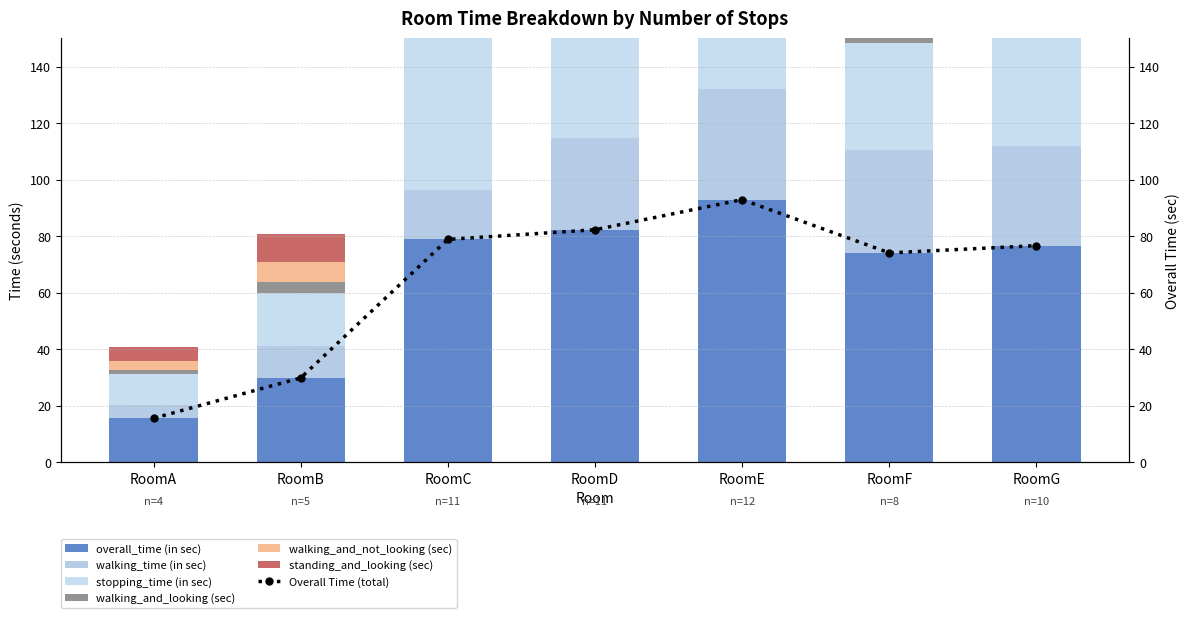

How many groups of bars are there?

7